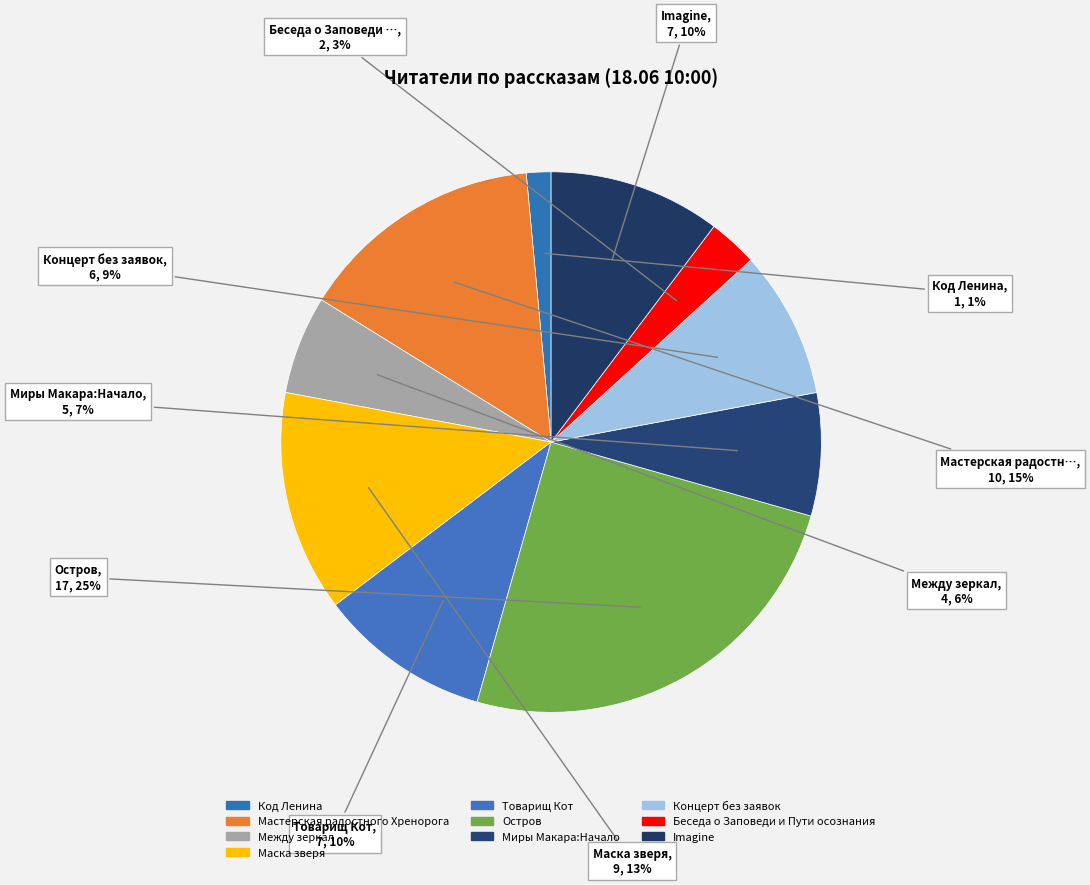

How many slices are in this pie chart?

10